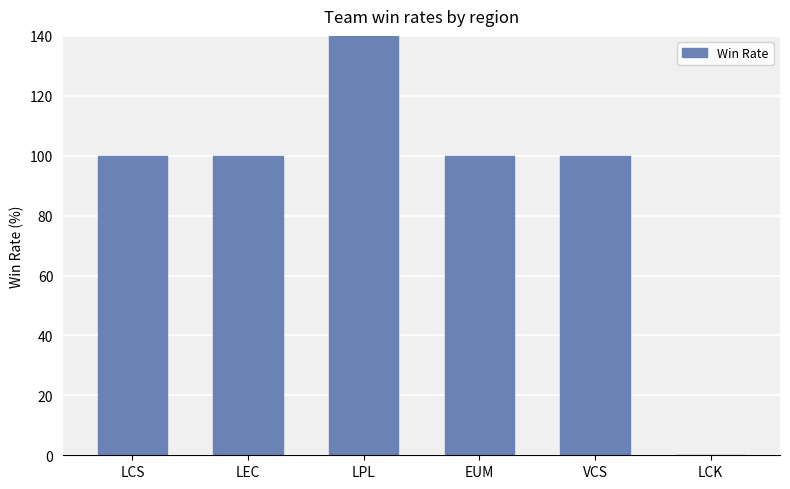

Count the number of values greater than 100.

1